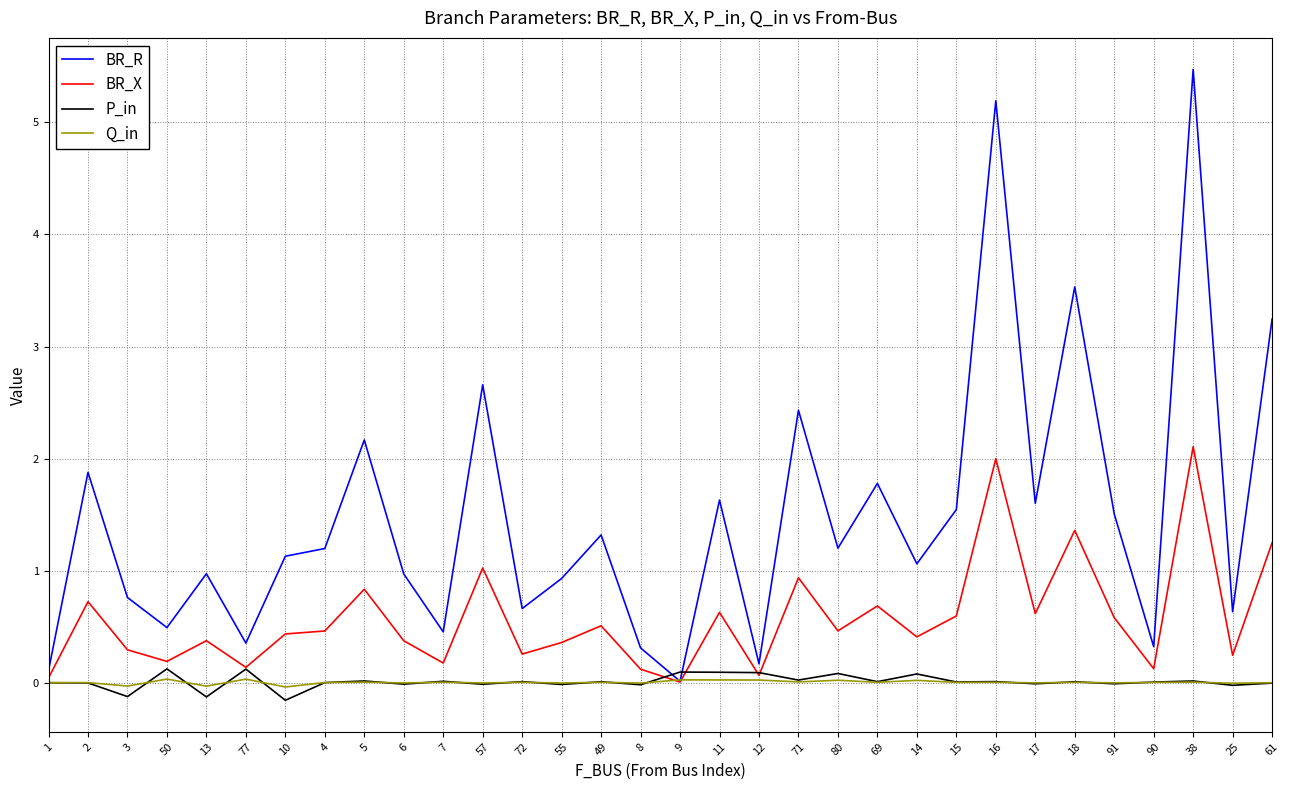

The value of BR_R at 2 is 0.4. True or false?

False